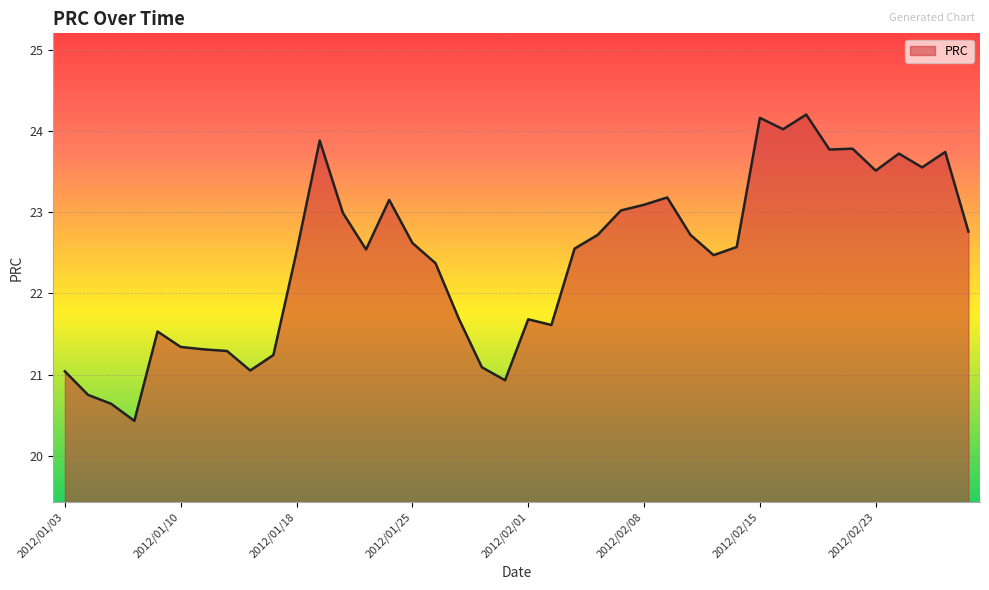

What is the difference between the maximum and minimum values?

3.8